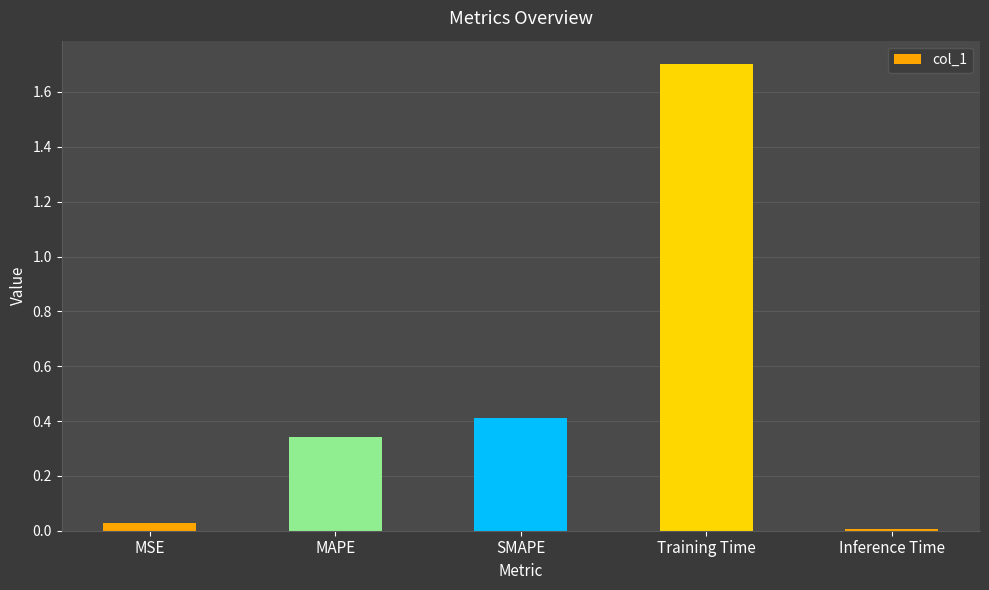

Are the bars grouped side by side (vs. stacked)?

No